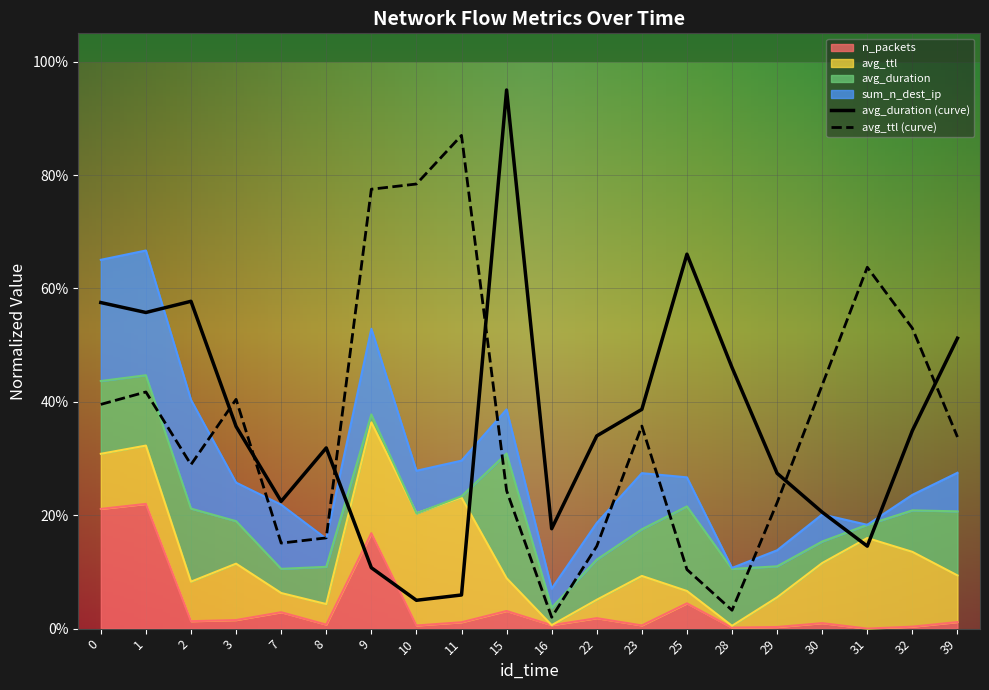

At how many categories does at least one series exceed 0?

20